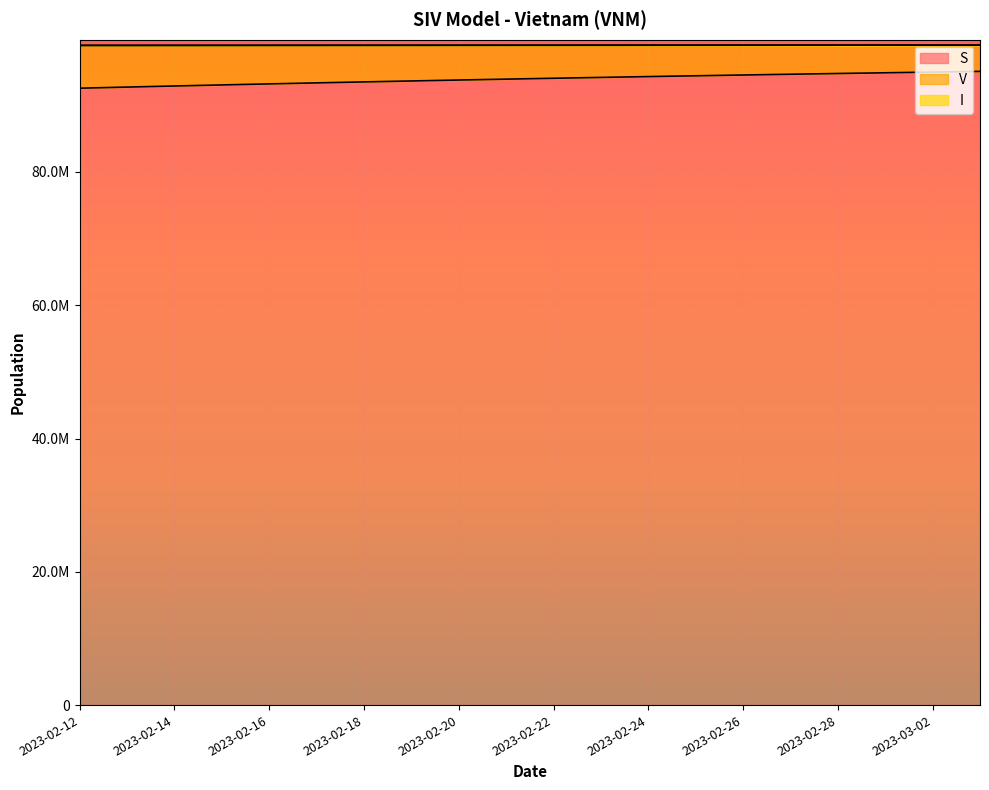

True or false: S and I intersect in this chart.

False